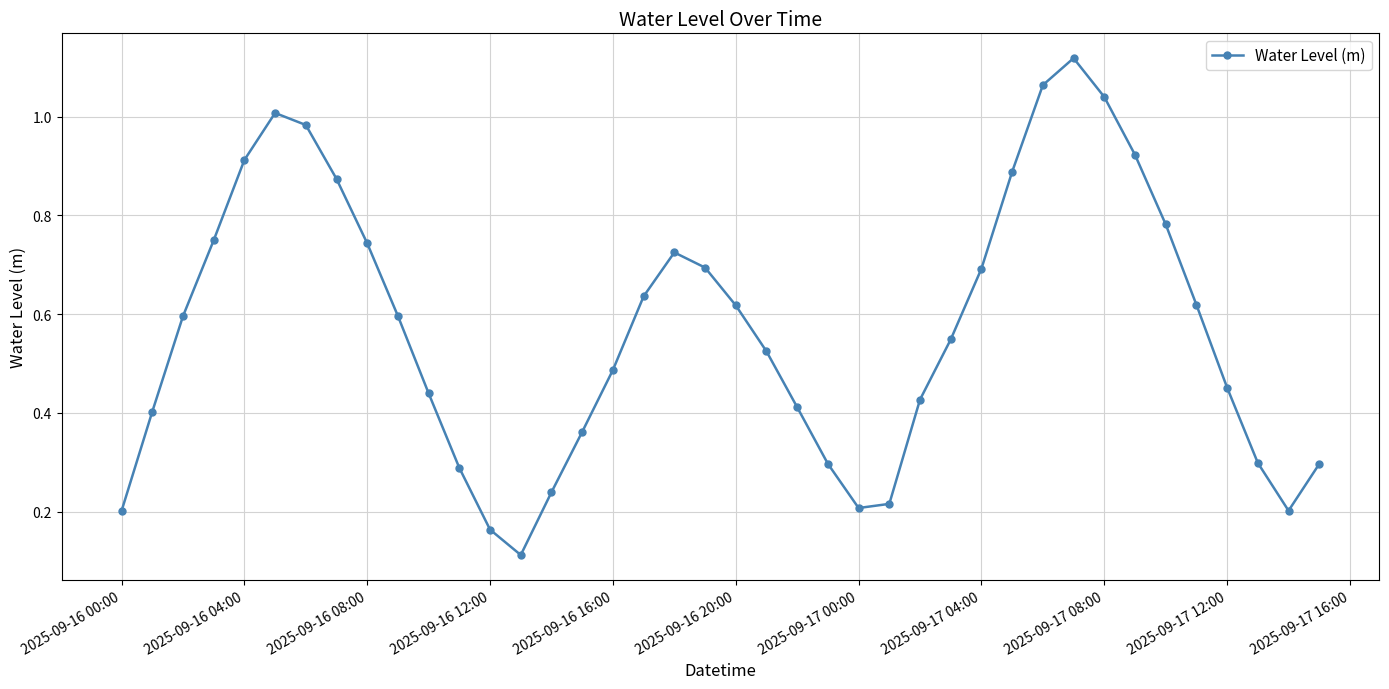

How many interior local valleys (lower than both neighbors) does the data have?

3